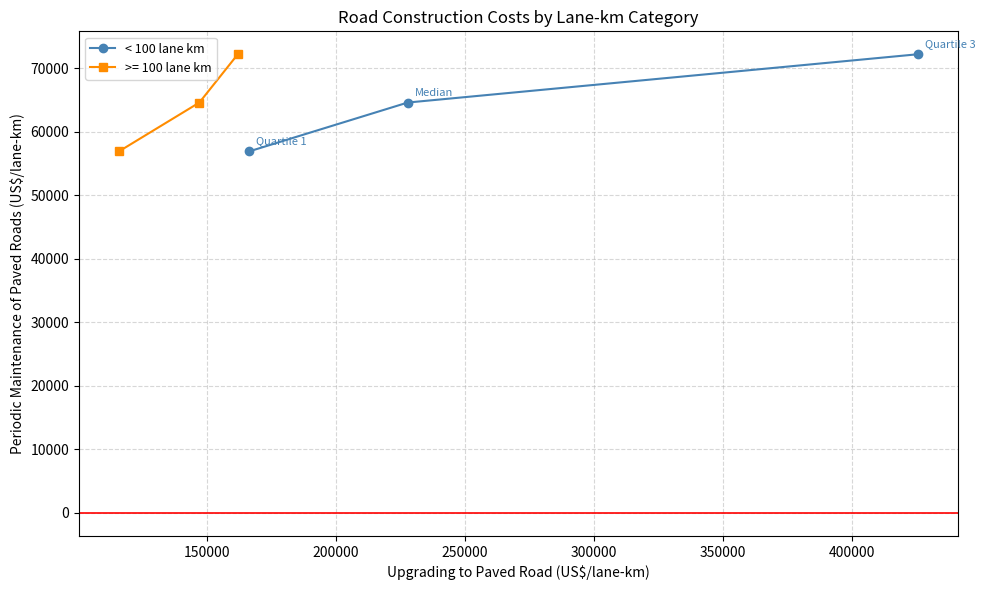

What is the value of the < 100 lane km point at the 1st from the left?

56900